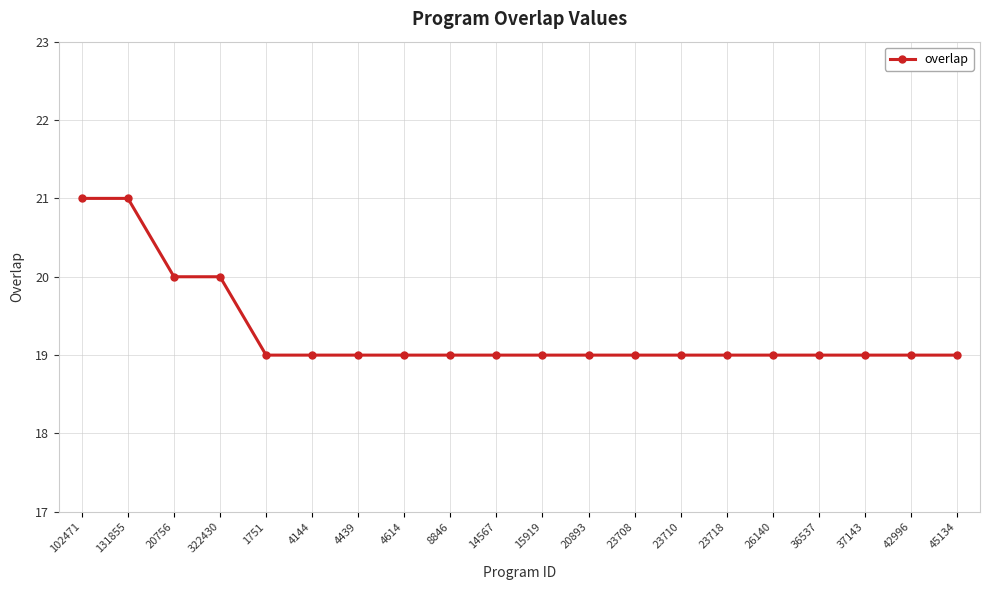

What is the maximum value shown in the chart?

21